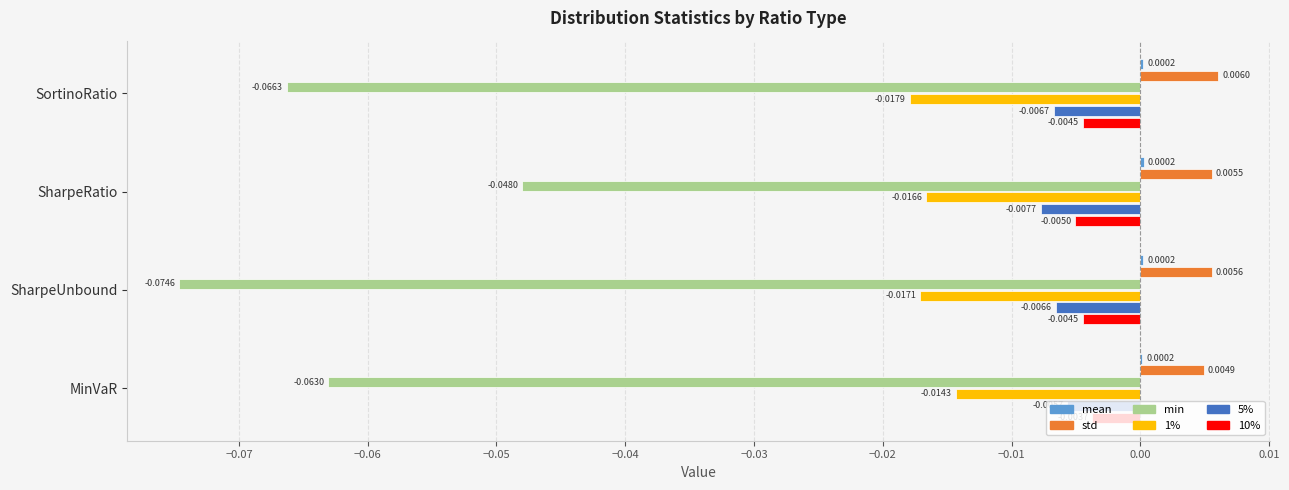

Between SharpeUnbound and MinVaR, which series saw the biggest shift?

min